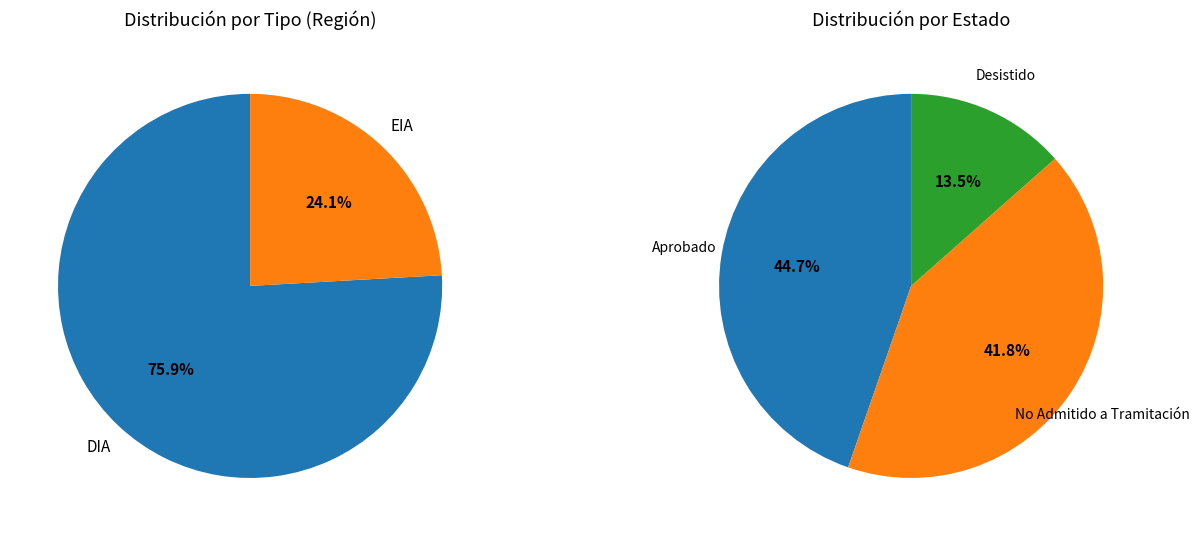

To the nearest percent, what is the difference between the largest and smallest slice percentages?

52%